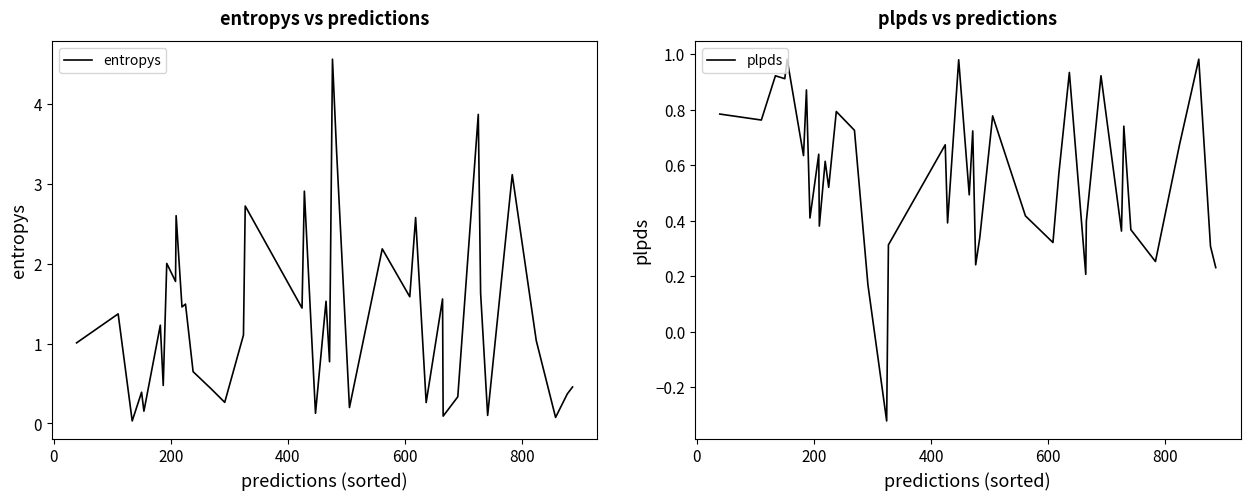

The value of entropys at 34 is 0.1. True or false?

False